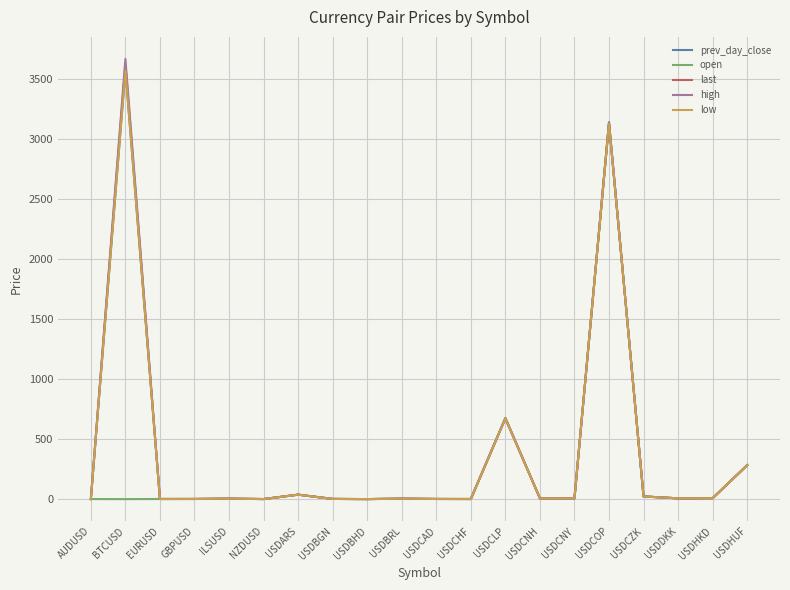

Where is open nearest to the value 1569?

USDCLP